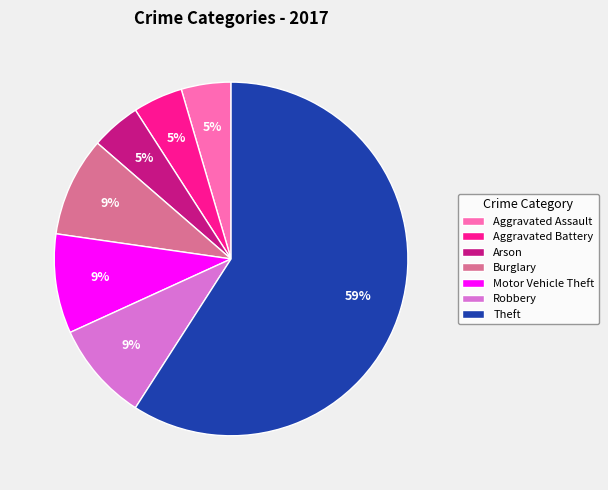

To the nearest percent, what is the difference between the Motor Vehicle Theft and Theft slice percentages?

50%